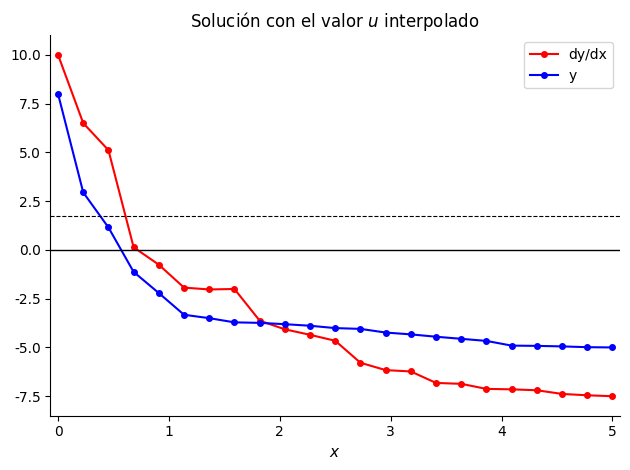

True or false: dy/dx has more than 0 interior local peaks.

True